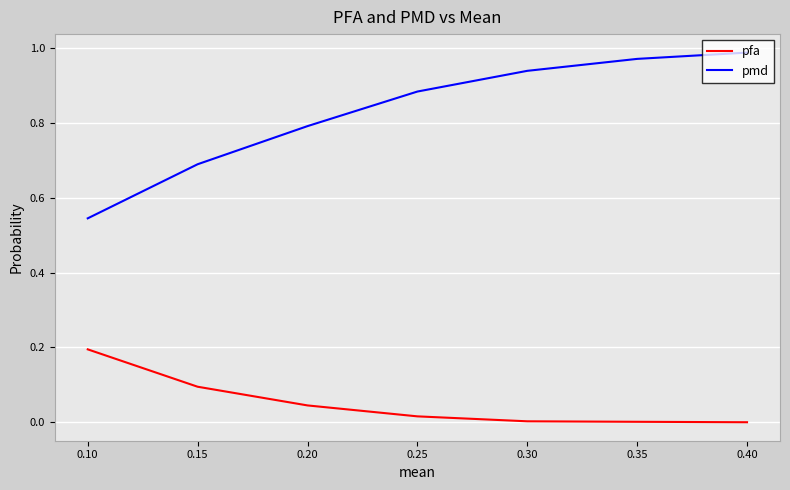

Rank the series by their maximum value, from highest to lowest.

pmd, pfa